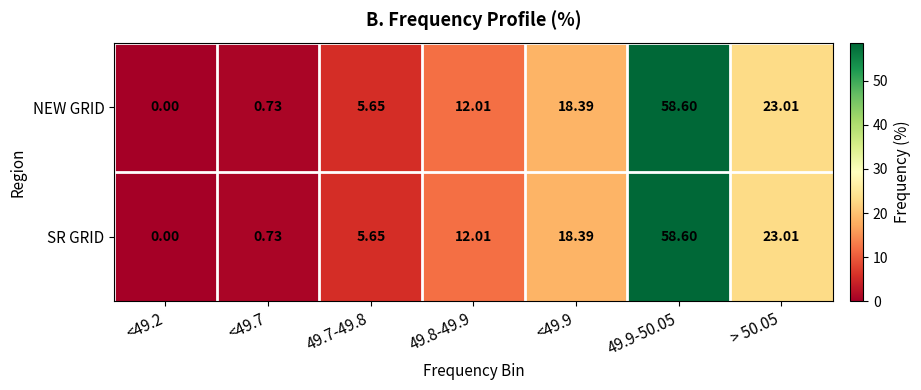

What is the maximum value shown in the chart?

58.6